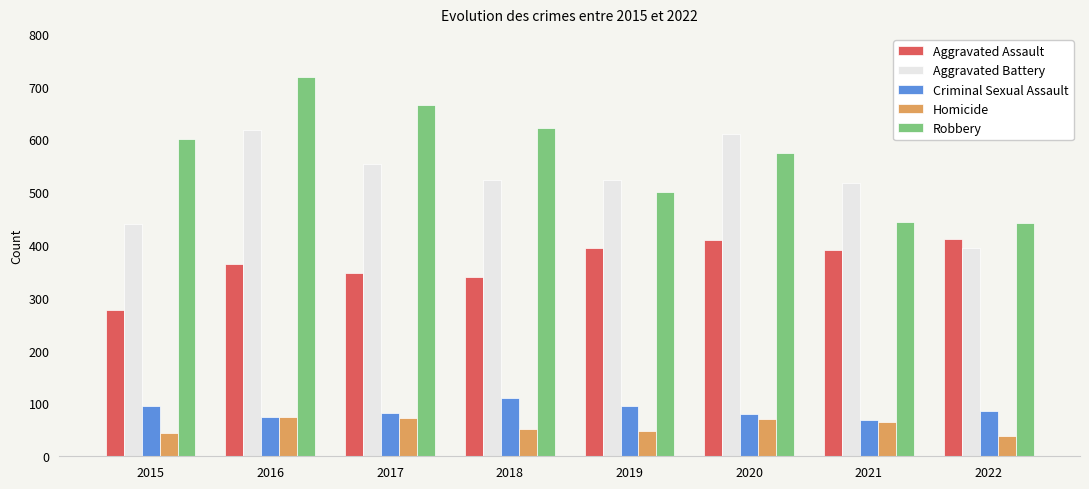

Is it true that Homicide equals 70 at 2020?

True